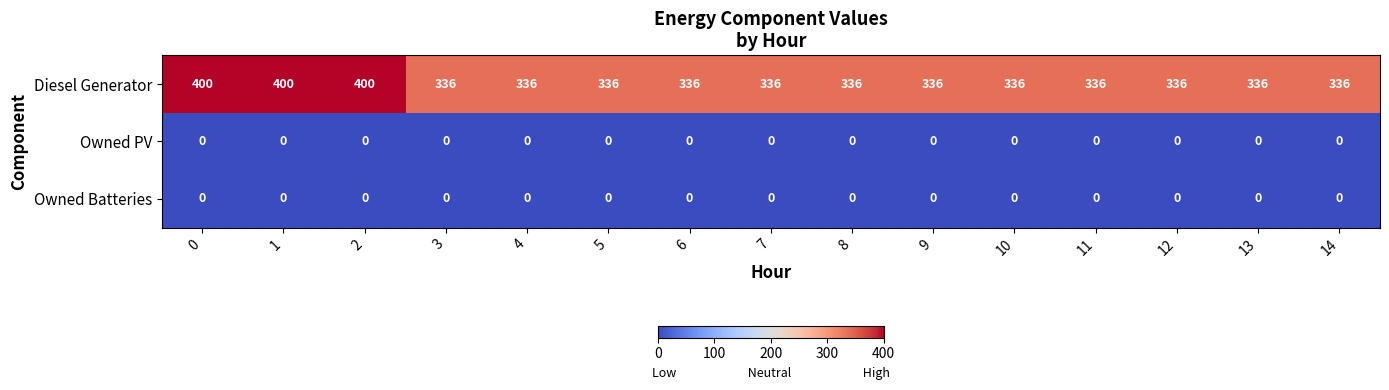

What is the difference between the highest and lowest values at 12?

336